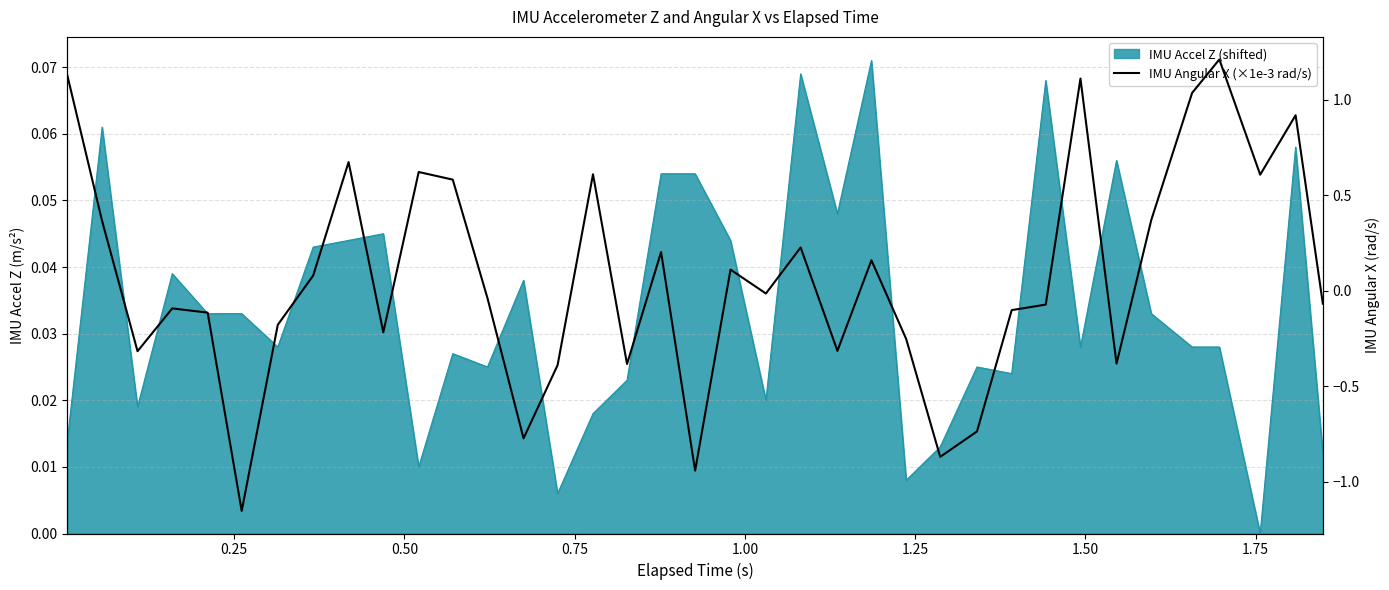

What is the difference between the maximum and minimum values?

2.4